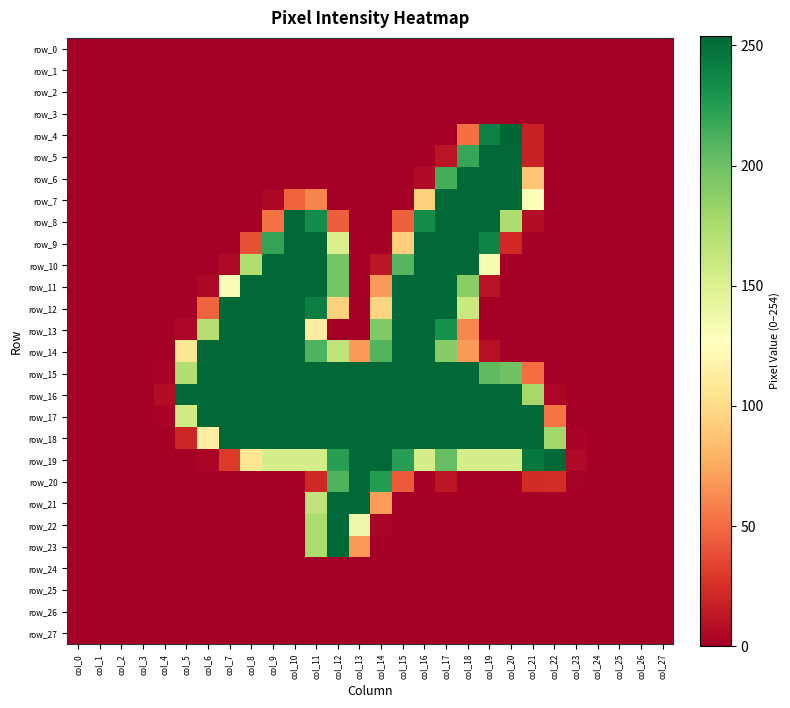

Reading left to right, list all the values displayed in this chart.

row_0: col_0=0	col_1=0	col_2=0	col_3=0	col_4=0	col_5=0	col_6=0	col_7=0	col_8=0	col_9=0	col_10=0	col_11=0	col_12=0	col_13=0	col_14=0	col_15=0	col_16=0	col_17=0	col_18=0	col_19=0	col_20=0	col_21=0	col_22=0	col_23=0	col_24=0	col_25=0	col_26=0	col_27=0
row_1: col_0=0	col_1=0	col_2=0	col_3=0	col_4=0	col_5=0	col_6=0	col_7=0	col_8=0	col_9=0	col_10=0	col_11=0	col_12=0	col_13=0	col_14=0	col_15=0	col_16=0	col_17=0	col_18=0	col_19=0	col_20=0	col_21=0	col_22=0	col_23=0	col_24=0	col_25=0	col_26=0	col_27=0
row_2: col_0=0	col_1=0	col_2=0	col_3=0	col_4=0	col_5=0	col_6=0	col_7=0	col_8=0	col_9=0	col_10=0	col_11=0	col_12=0	col_13=0	col_14=0	col_15=0	col_16=0	col_17=0	col_18=0	col_19=0	col_20=0	col_21=0	col_22=0	col_23=0	col_24=0	col_25=0	col_26=0	col_27=0
row_3: col_0=0	col_1=0	col_2=0	col_3=0	col_4=0	col_5=0	col_6=0	col_7=0	col_8=0	col_9=0	col_10=0	col_11=0	col_12=0	col_13=0	col_14=0	col_15=0	col_16=0	col_17=0	col_18=0	col_19=0	col_20=0	col_21=0	col_22=0	col_23=0	col_24=0	col_25=0	col_26=0	col_27=0
row_4: col_0=0	col_1=0	col_2=0	col_3=0	col_4=0	col_5=0	col_6=0	col_7=0	col_8=0	col_9=0	col_10=0	col_11=0	col_12=0	col_13=0	col_14=0	col_15=0	col_16=0	col_17=0	col_18=52	col_19=240	col_20=254	col_21=18	col_22=0	col_23=0	col_24=0	col_25=0	col_26=0	col_27=0
row_5: col_0=0	col_1=0	col_2=0	col_3=0	col_4=0	col_5=0	col_6=0	col_7=0	col_8=0	col_9=0	col_10=0	col_11=0	col_12=0	col_13=0	col_14=0	col_15=0	col_16=0	col_17=11	col_18=219	col_19=253	col_20=253	col_21=18	col_22=0	col_23=0	col_24=0	col_25=0	col_26=0	col_27=0
row_6: col_0=0	col_1=0	col_2=0	col_3=0	col_4=0	col_5=0	col_6=0	col_7=0	col_8=0	col_9=0	col_10=0	col_11=0	col_12=0	col_13=0	col_14=0	col_15=0	col_16=6	col_17=214	col_18=253	col_19=253	col_20=253	col_21=88	col_22=0	col_23=0	col_24=0	col_25=0	col_26=0	col_27=0
row_7: col_0=0	col_1=0	col_2=0	col_3=0	col_4=0	col_5=0	col_6=0	col_7=0	col_8=0	col_9=4	col_10=47	col_11=60	col_12=0	col_13=0	col_14=0	col_15=0	col_16=94	col_17=253	col_18=253	col_19=253	col_20=253	col_21=129	col_22=0	col_23=0	col_24=0	col_25=0	col_26=0	col_27=0
row_8: col_0=0	col_1=0	col_2=0	col_3=0	col_4=0	col_5=0	col_6=0	col_7=0	col_8=0	col_9=53	col_10=253	col_11=234	col_12=45	col_13=0	col_14=0	col_15=46	col_16=234	col_17=253	col_18=253	col_19=253	col_20=173	col_21=7	col_22=0	col_23=0	col_24=0	col_25=0	col_26=0	col_27=0
row_9: col_0=0	col_1=0	col_2=0	col_3=0	col_4=0	col_5=0	col_6=0	col_7=0	col_8=39	col_9=220	col_10=253	col_11=253	col_12=152	col_13=0	col_14=0	col_15=93	col_16=253	col_17=253	col_18=253	col_19=239	col_20=21	col_21=0	col_22=0	col_23=0	col_24=0	col_25=0	col_26=0	col_27=0
row_10: col_0=0	col_1=0	col_2=0	col_3=0	col_4=0	col_5=0	col_6=0	col_7=5	col_8=172	col_9=253	col_10=253	col_11=253	col_12=197	col_13=0	col_14=12	col_15=208	col_16=253	col_17=253	col_18=253	col_19=132	col_20=0	col_21=0	col_22=0	col_23=0	col_24=0	col_25=0	col_26=0	col_27=0
row_11: col_0=0	col_1=0	col_2=0	col_3=0	col_4=0	col_5=0	col_6=4	col_7=130	col_8=253	col_9=253	col_10=253	col_11=253	col_12=197	col_13=0	col_14=69	col_15=253	col_16=253	col_17=253	col_18=189	col_19=10	col_20=0	col_21=0	col_22=0	col_23=0	col_24=0	col_25=0	col_26=0	col_27=0
row_12: col_0=0	col_1=0	col_2=0	col_3=0	col_4=0	col_5=0	col_6=47	col_7=253	col_8=253	col_9=253	col_10=253	col_11=242	col_12=94	col_13=0	col_14=96	col_15=253	col_16=253	col_17=253	col_18=160	col_19=0	col_20=0	col_21=0	col_22=0	col_23=0	col_24=0	col_25=0	col_26=0	col_27=0
row_13: col_0=0	col_1=0	col_2=0	col_3=0	col_4=0	col_5=4	col_6=170	col_7=253	col_8=253	col_9=253	col_10=253	col_11=113	col_12=0	col_13=0	col_14=192	col_15=253	col_16=253	col_17=232	col_18=61	col_19=0	col_20=0	col_21=0	col_22=0	col_23=0	col_24=0	col_25=0	col_26=0	col_27=0
row_14: col_0=0	col_1=0	col_2=0	col_3=0	col_4=0	col_5=107	col_6=253	col_7=253	col_8=253	col_9=253	col_10=253	col_11=211	col_12=165	col_13=69	col_14=209	col_15=253	col_16=253	col_17=190	col_18=69	col_19=9	col_20=0	col_21=0	col_22=0	col_23=0	col_24=0	col_25=0	col_26=0	col_27=0
row_15: col_0=0	col_1=0	col_2=0	col_3=0	col_4=2	col_5=171	col_6=253	col_7=253	col_8=253	col_9=253	col_10=253	col_11=253	col_12=253	col_13=253	col_14=253	col_15=253	col_16=253	col_17=253	col_18=253	col_19=205	col_20=199	col_21=51	col_22=0	col_23=0	col_24=0	col_25=0	col_26=0	col_27=0
row_16: col_0=0	col_1=0	col_2=0	col_3=0	col_4=7	col_5=253	col_6=253	col_7=253	col_8=253	col_9=253	col_10=253	col_11=253	col_12=253	col_13=253	col_14=253	col_15=253	col_16=253	col_17=253	col_18=253	col_19=253	col_20=253	col_21=177	col_22=4	col_23=0	col_24=0	col_25=0	col_26=0	col_27=0
row_17: col_0=0	col_1=0	col_2=0	col_3=0	col_4=2	col_5=156	col_6=253	col_7=253	col_8=253	col_9=253	col_10=253	col_11=253	col_12=253	col_13=253	col_14=253	col_15=253	col_16=253	col_17=253	col_18=253	col_19=253	col_20=253	col_21=253	col_22=54	col_23=0	col_24=0	col_25=0	col_26=0	col_27=0
row_18: col_0=0	col_1=0	col_2=0	col_3=0	col_4=0	col_5=20	col_6=114	col_7=253	col_8=253	col_9=253	col_10=253	col_11=253	col_12=253	col_13=253	col_14=253	col_15=253	col_16=253	col_17=253	col_18=253	col_19=253	col_20=253	col_21=253	col_22=179	col_23=2	col_24=0	col_25=0	col_26=0	col_27=0
row_19: col_0=0	col_1=0	col_2=0	col_3=0	col_4=0	col_5=0	col_6=3	col_7=30	col_8=107	col_9=154	col_10=154	col_11=154	col_12=224	col_13=253	col_14=253	col_15=224	col_16=154	col_17=203	col_18=154	col_19=154	col_20=154	col_21=246	col_22=253	col_23=5	col_24=0	col_25=0	col_26=0	col_27=0
row_20: col_0=0	col_1=0	col_2=0	col_3=0	col_4=0	col_5=0	col_6=0	col_7=0	col_8=0	col_9=0	col_10=0	col_11=21	col_12=210	col_13=253	col_14=225	col_15=44	col_16=0	col_17=12	col_18=0	col_19=0	col_20=0	col_21=23	col_22=24	col_23=1	col_24=0	col_25=0	col_26=0	col_27=0
row_21: col_0=0	col_1=0	col_2=0	col_3=0	col_4=0	col_5=0	col_6=0	col_7=0	col_8=0	col_9=0	col_10=0	col_11=165	col_12=253	col_13=253	col_14=70	col_15=0	col_16=0	col_17=0	col_18=0	col_19=0	col_20=0	col_21=0	col_22=0	col_23=0	col_24=0	col_25=0	col_26=0	col_27=0
row_22: col_0=0	col_1=0	col_2=0	col_3=0	col_4=0	col_5=0	col_6=0	col_7=0	col_8=0	col_9=0	col_10=0	col_11=174	col_12=253	col_13=136	col_14=3	col_15=0	col_16=0	col_17=0	col_18=0	col_19=0	col_20=0	col_21=0	col_22=0	col_23=0	col_24=0	col_25=0	col_26=0	col_27=0
row_23: col_0=0	col_1=0	col_2=0	col_3=0	col_4=0	col_5=0	col_6=0	col_7=0	col_8=0	col_9=0	col_10=0	col_11=174	col_12=253	col_13=68	col_14=0	col_15=0	col_16=0	col_17=0	col_18=0	col_19=0	col_20=0	col_21=0	col_22=0	col_23=0	col_24=0	col_25=0	col_26=0	col_27=0
row_24: col_0=0	col_1=0	col_2=0	col_3=0	col_4=0	col_5=0	col_6=0	col_7=0	col_8=0	col_9=0	col_10=0	col_11=0	col_12=0	col_13=0	col_14=0	col_15=0	col_16=0	col_17=0	col_18=0	col_19=0	col_20=0	col_21=0	col_22=0	col_23=0	col_24=0	col_25=0	col_26=0	col_27=0
row_25: col_0=0	col_1=0	col_2=0	col_3=0	col_4=0	col_5=0	col_6=0	col_7=0	col_8=0	col_9=0	col_10=0	col_11=0	col_12=0	col_13=0	col_14=0	col_15=0	col_16=0	col_17=0	col_18=0	col_19=0	col_20=0	col_21=0	col_22=0	col_23=0	col_24=0	col_25=0	col_26=0	col_27=0
row_26: col_0=0	col_1=0	col_2=0	col_3=0	col_4=0	col_5=0	col_6=0	col_7=0	col_8=0	col_9=0	col_10=0	col_11=0	col_12=0	col_13=0	col_14=0	col_15=0	col_16=0	col_17=0	col_18=0	col_19=0	col_20=0	col_21=0	col_22=0	col_23=0	col_24=0	col_25=0	col_26=0	col_27=0
row_27: col_0=0	col_1=0	col_2=0	col_3=0	col_4=0	col_5=0	col_6=0	col_7=0	col_8=0	col_9=0	col_10=0	col_11=0	col_12=0	col_13=0	col_14=0	col_15=0	col_16=0	col_17=0	col_18=0	col_19=0	col_20=0	col_21=0	col_22=0	col_23=0	col_24=0	col_25=0	col_26=0	col_27=0